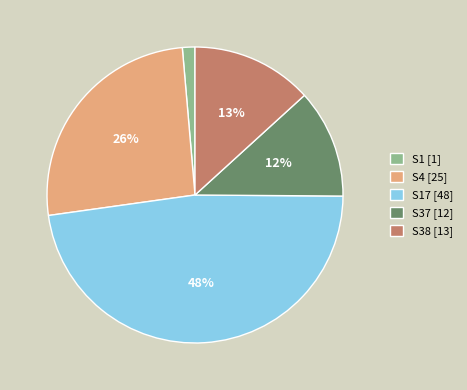

Does S1 [1] represent more than half of the total?

No